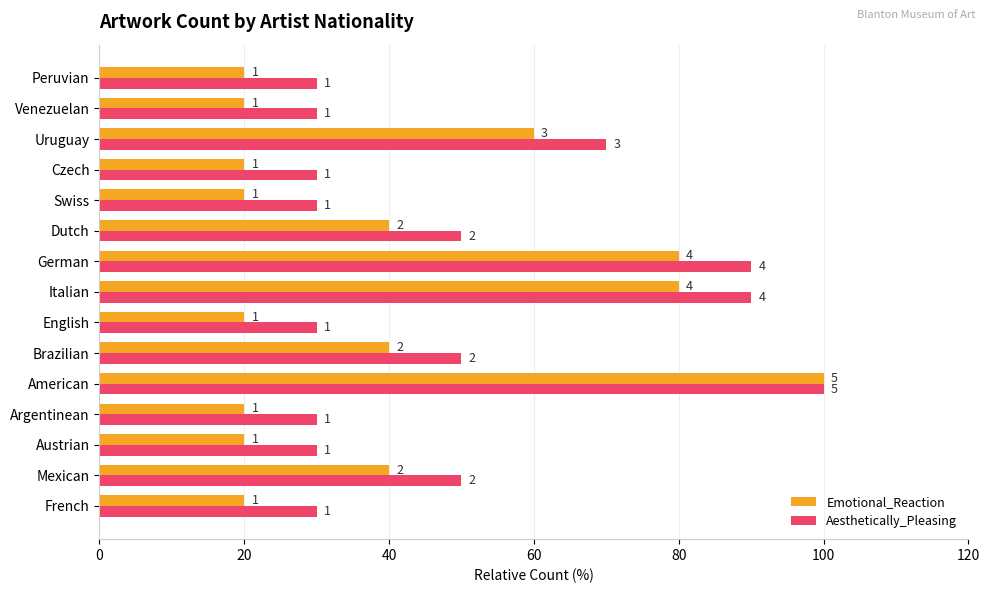

Does the chart contain stacked bars?

No